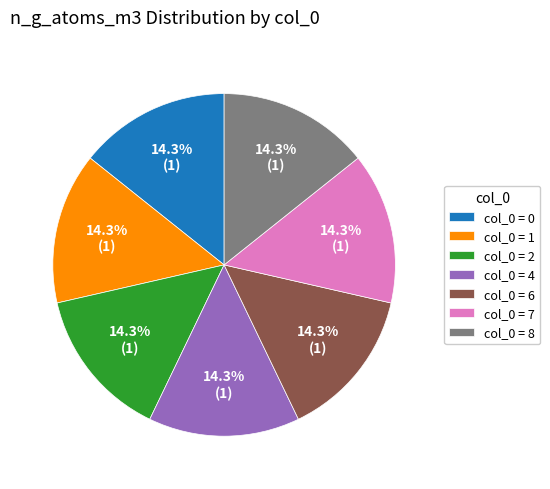

Approximately how many times larger is the value at col_0 = 8 compared to col_0 = 4?

1.0